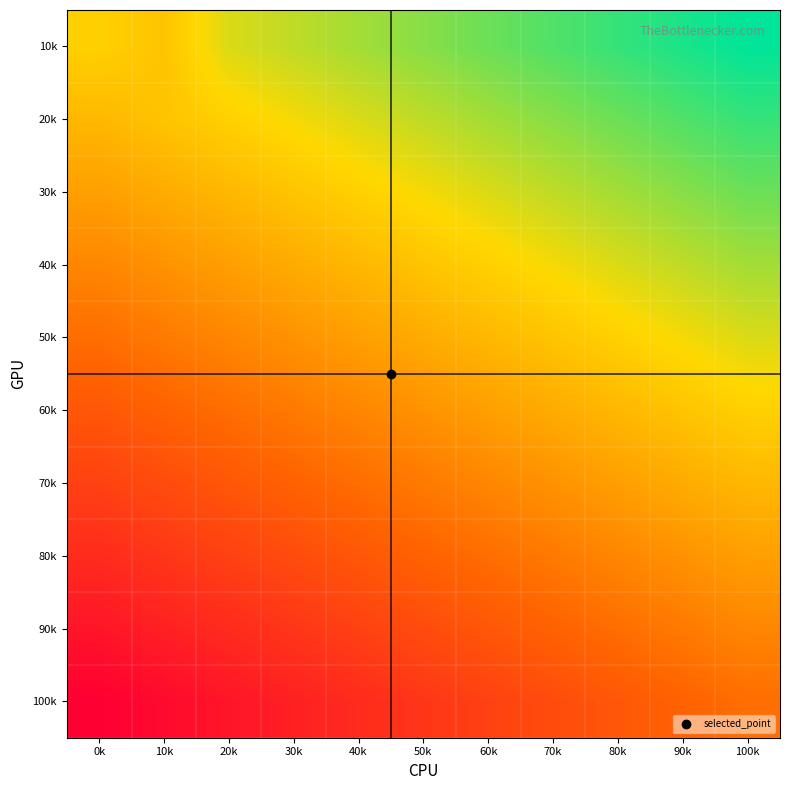

Reading right to left, list all the values displayed in this chart.

10k: 100k=5.0	90k=4.5	80k=4.0	70k=3.5	60k=3.0	50k=2.5	40k=2.0	30k=1.5	20k=1.0	10k=-0.5	0k=0.0
20k: 100k=4.0	90k=3.5	80k=3.0	70k=2.5	60k=2.0	50k=1.5	40k=1.0	30k=0.5	20k=0.0	10k=-0.5	0k=-1.0
30k: 100k=3.0	90k=2.5	80k=2.0	70k=1.5	60k=1.0	50k=0.5	40k=0.0	30k=-0.5	20k=-1.0	10k=-1.5	0k=-2.0
40k: 100k=2.0	90k=1.5	80k=1.0	70k=0.5	60k=0.0	50k=-0.5	40k=-1.0	30k=-1.5	20k=-2.0	10k=-2.5	0k=-3.0
50k: 100k=1.0	90k=0.5	80k=0.0	70k=-0.5	60k=-1.0	50k=-1.5	40k=-2.0	30k=-2.5	20k=-3.0	10k=-3.5	0k=-4.0
60k: 100k=0.0	90k=-0.5	80k=-1.0	70k=-1.5	60k=-2.0	50k=-2.5	40k=-3.0	30k=-3.5	20k=-4.0	10k=-4.5	0k=-5.0
70k: 100k=-1.0	90k=-1.5	80k=-2.0	70k=-2.5	60k=-3.0	50k=-3.5	40k=-4.0	30k=-4.5	20k=-5.0	10k=-5.5	0k=-6.0
80k: 100k=-2.0	90k=-2.5	80k=-3.0	70k=-3.5	60k=-4.0	50k=-4.5	40k=-5.0	30k=-5.5	20k=-6.0	10k=-6.5	0k=-7.0
90k: 100k=-3.0	90k=-3.5	80k=-4.0	70k=-4.5	60k=-5.0	50k=-5.5	40k=-6.0	30k=-6.5	20k=-7.0	10k=-7.5	0k=-8.0
100k: 100k=-4.0	90k=-4.5	80k=-5.0	70k=-5.5	60k=-6.0	50k=-6.5	40k=-7.0	30k=-7.5	20k=-8.0	10k=-8.5	0k=-9.0